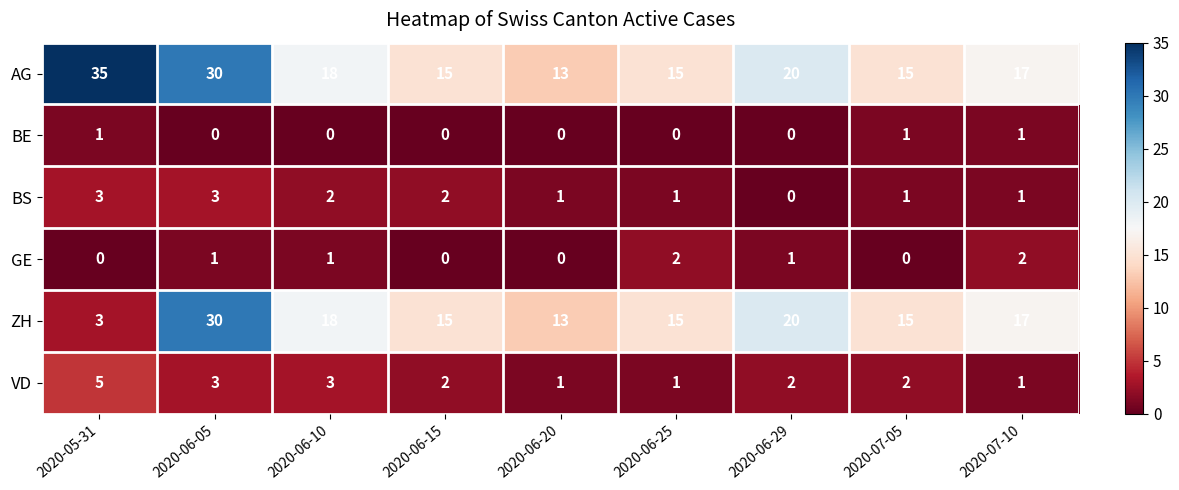

What is the sum of the AG values at 2020-07-10 and 2020-06-15?

32